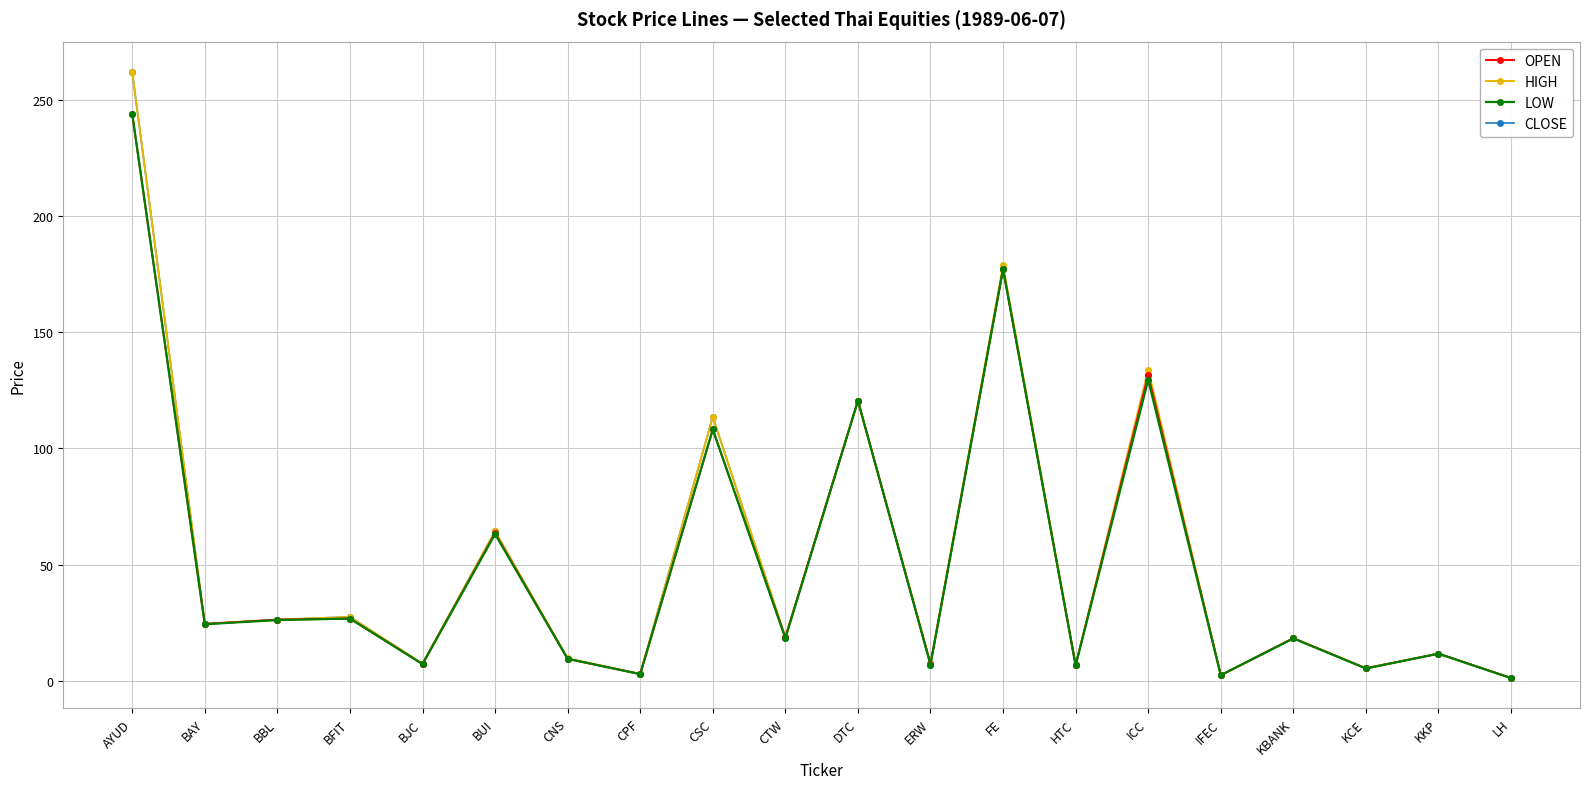

Between FE and HTC, which series saw the biggest shift?

HIGH